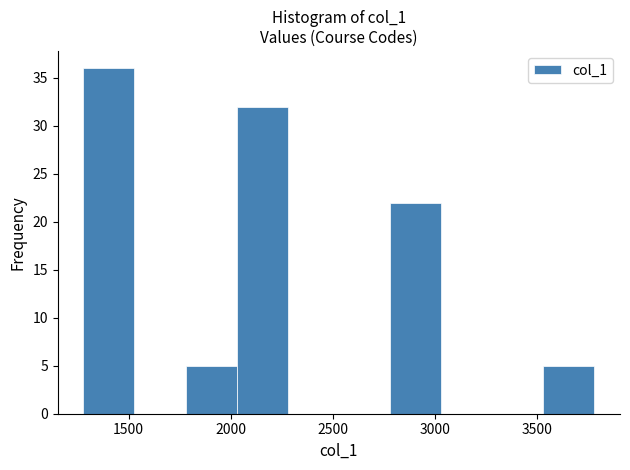

Reading left to right, list every bar in this chart as the range it spans on the x-axis followed by its height. Neither the bar edges nor the heights are printed on the chart, so give them approximately, as read against the axes.

1300 to 1550: 36
1550 to 1800: 0
1800 to 2050: 5
2050 to 2300: 32
2300 to 2550: 0
2550 to 2800: 0
2800 to 3050: 22
3050 to 3300: 0
3300 to 3550: 0
3550 to 3800: 5